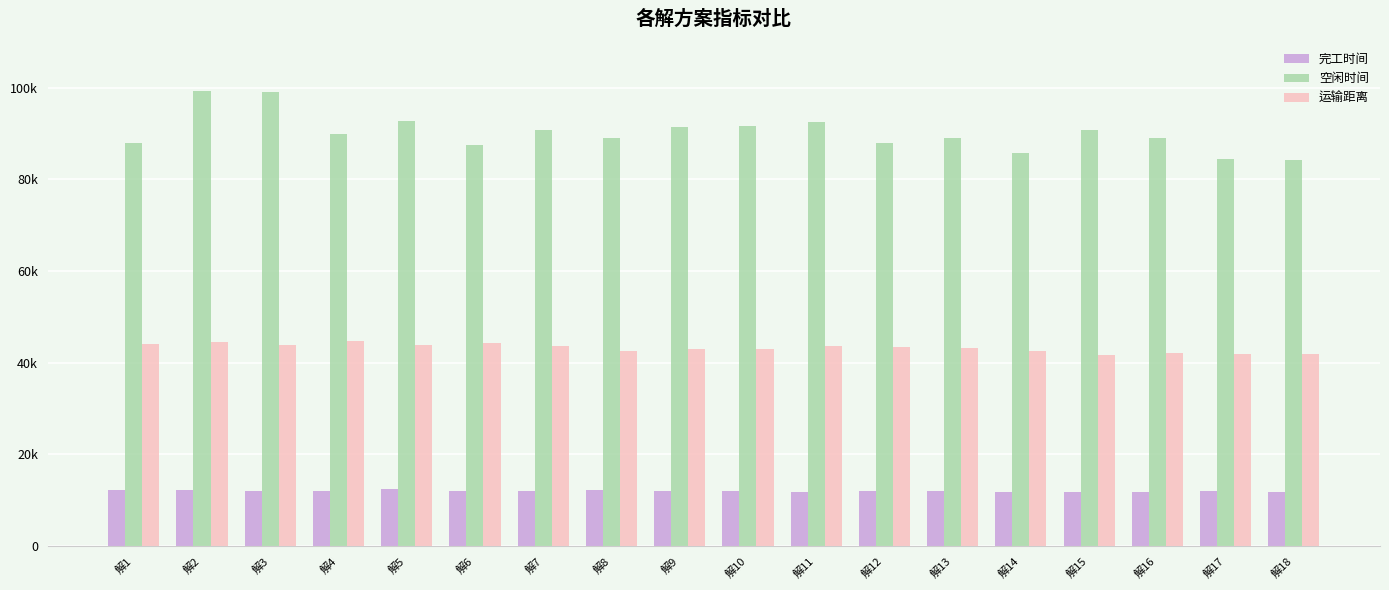

What is the value of the 空闲时间 bar at the 13th from the left?

88979.5